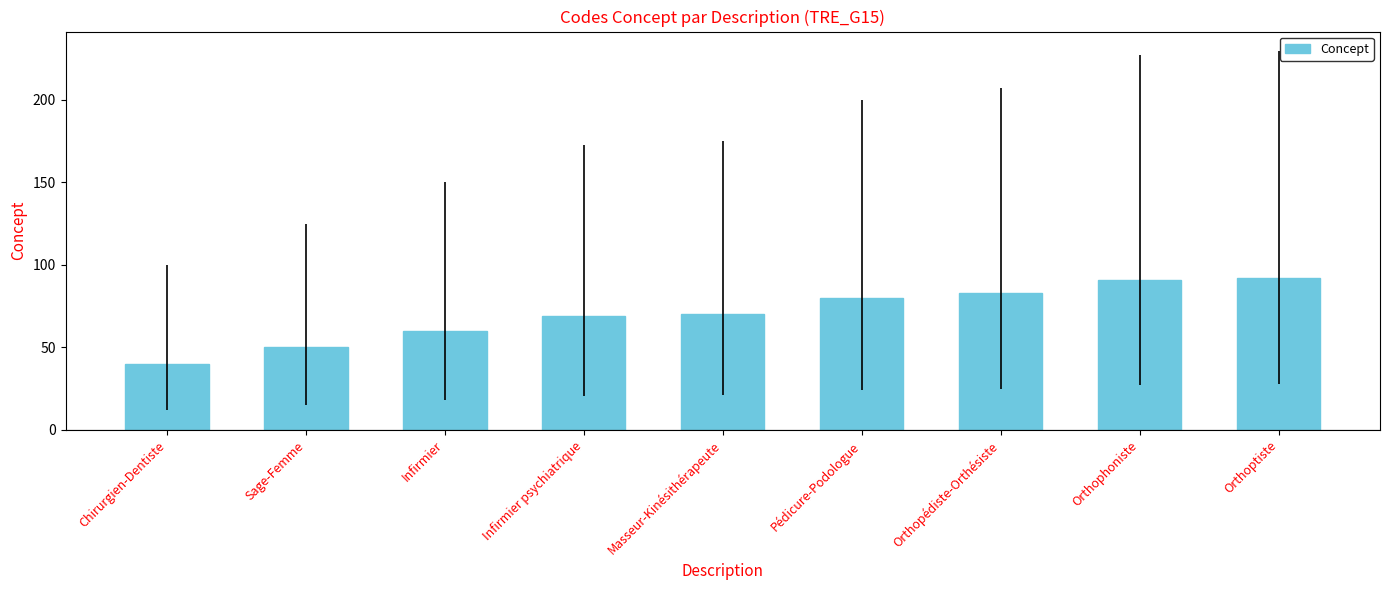

Is it true that the value at Orthoptiste is 92?

True